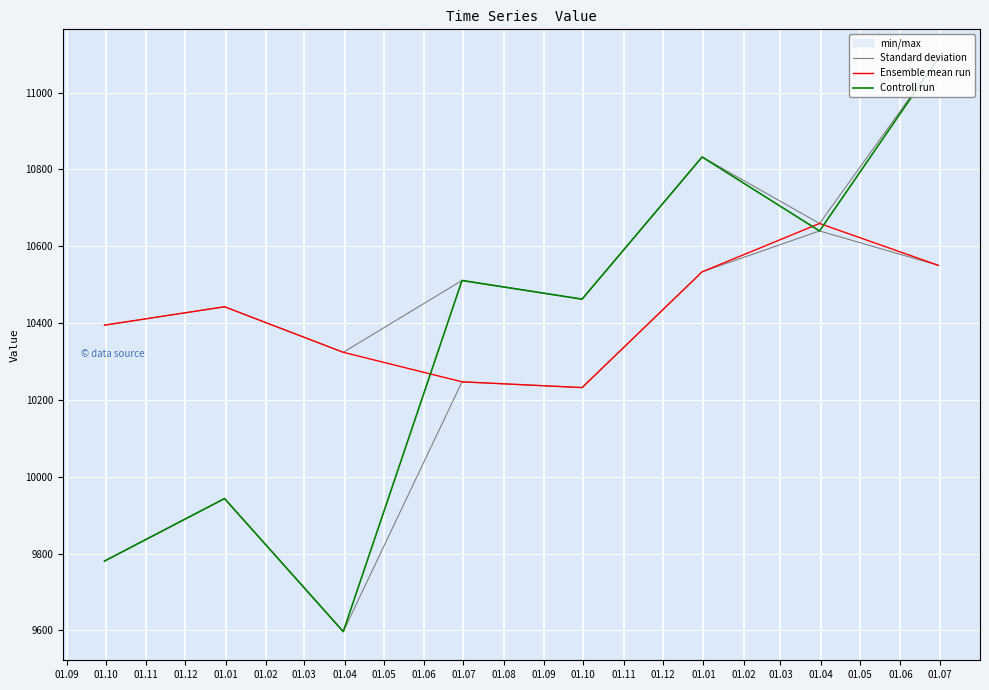

True or false: Ensemble mean run and Standard deviation intersect in this chart.

False